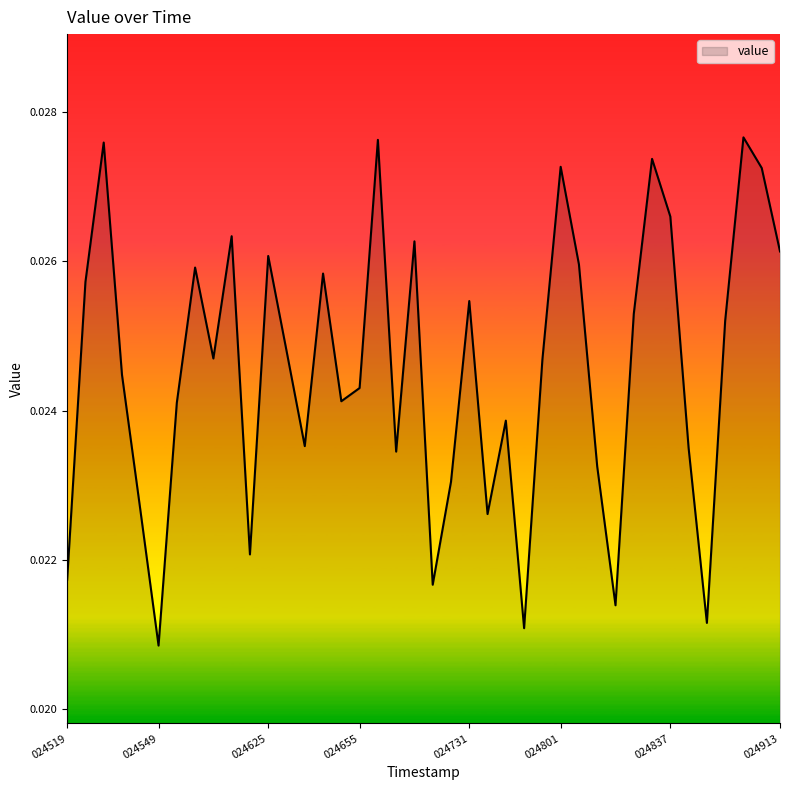

Count the number of data series in this chart.

1